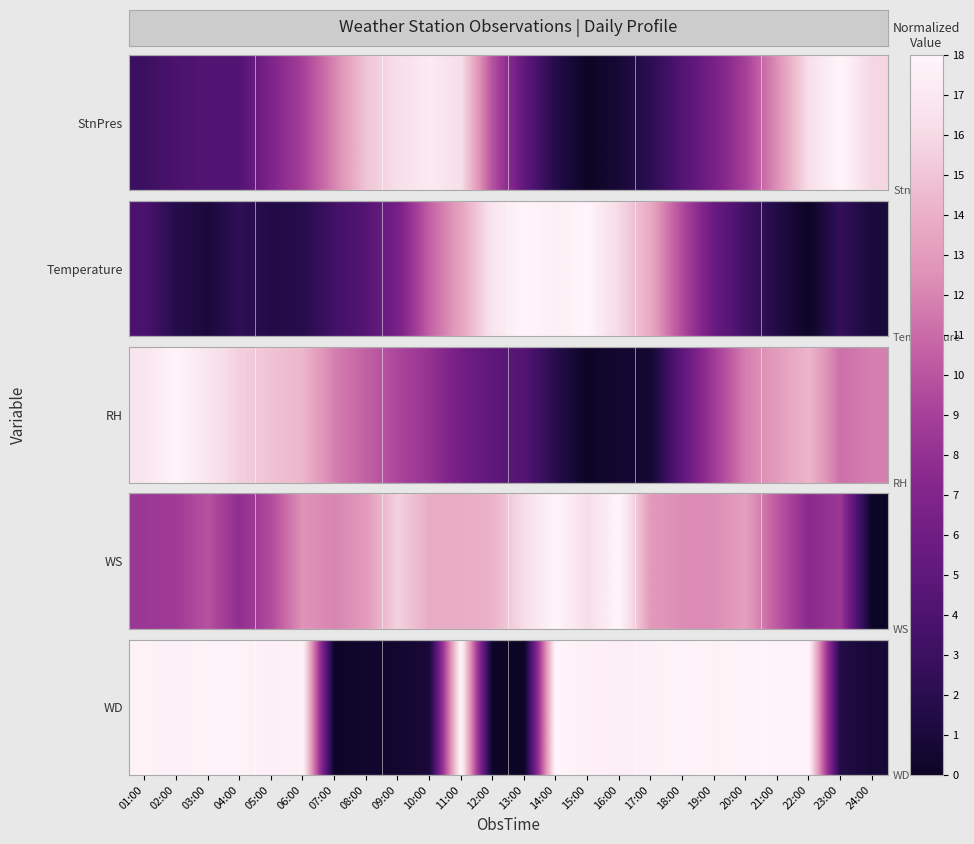

The chart shows a value of 29.0 at 18:00. True or false?

False